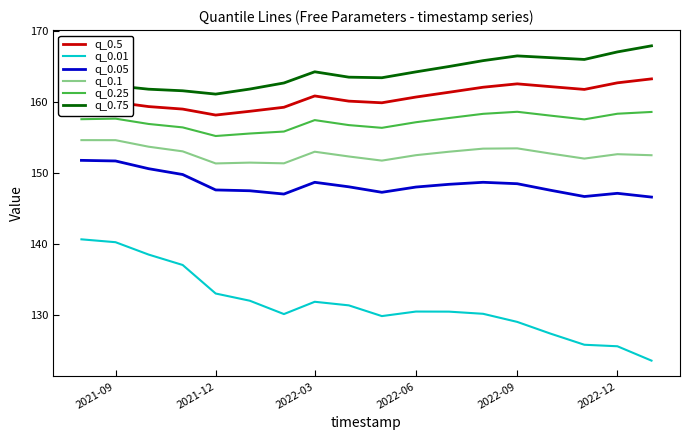

At how many categories does at least one series exceed 138?

18